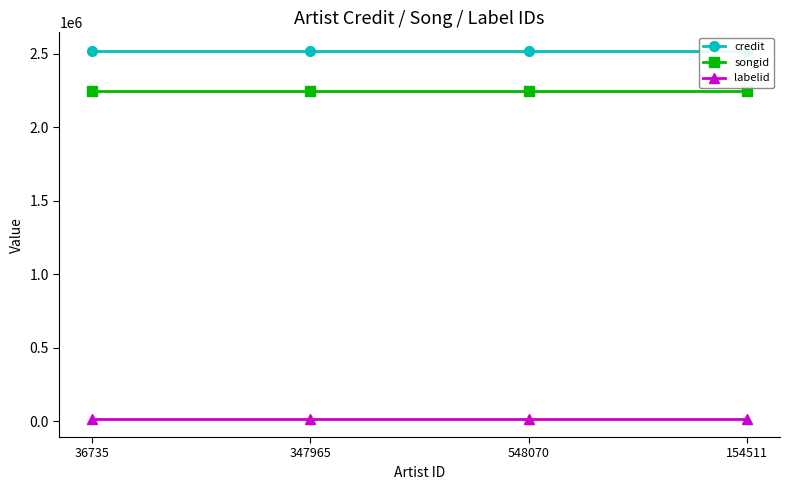

What is the smallest value displayed?

16520